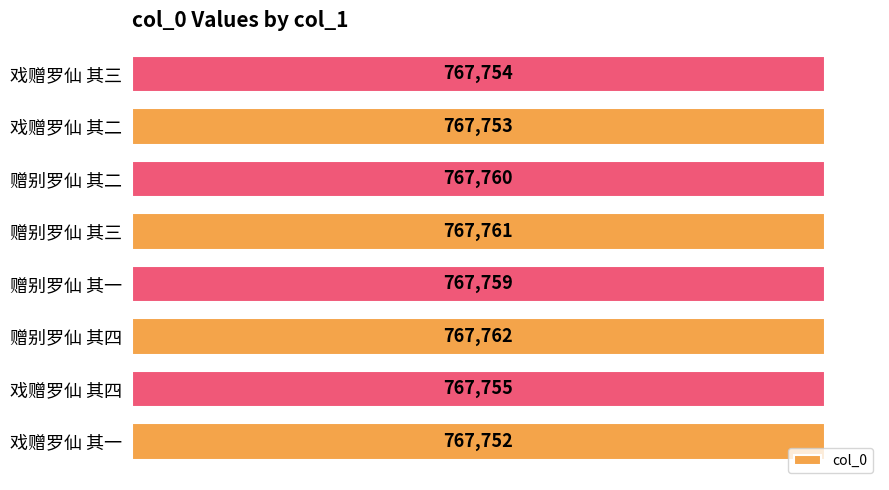

What is the difference between the maximum and minimum values?

10